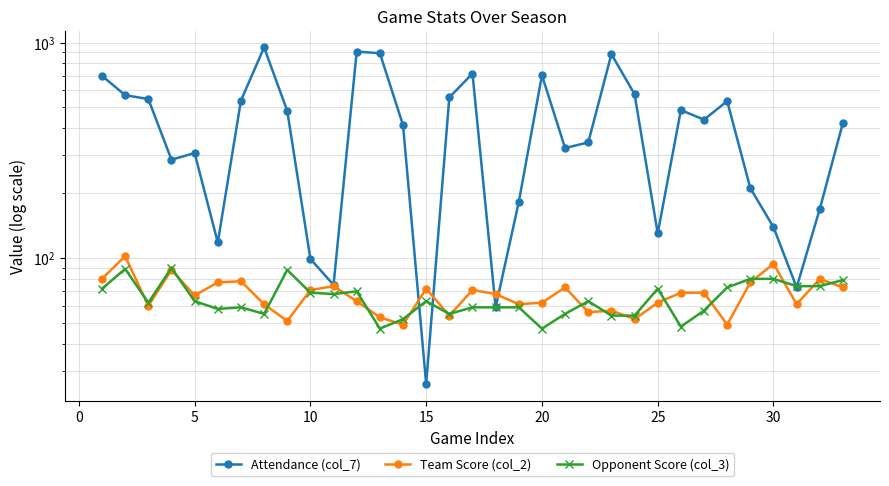

After their last crossing, which series has the higher values: Attendance (col_7) or Opponent Score (col_3)?

Attendance (col_7)